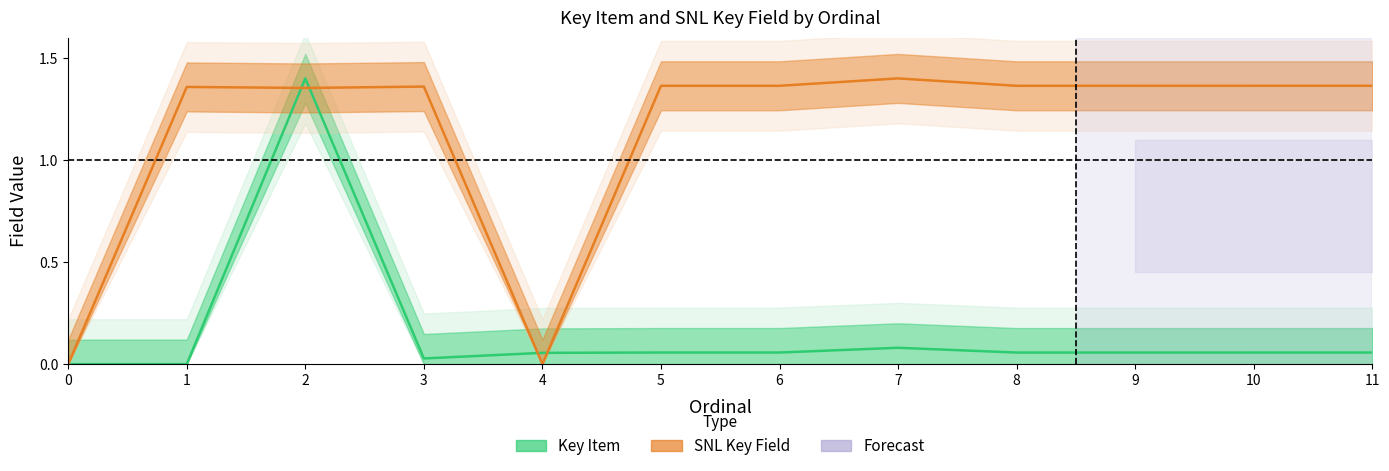

What is the maximum value for SNL Key Field?

1.4